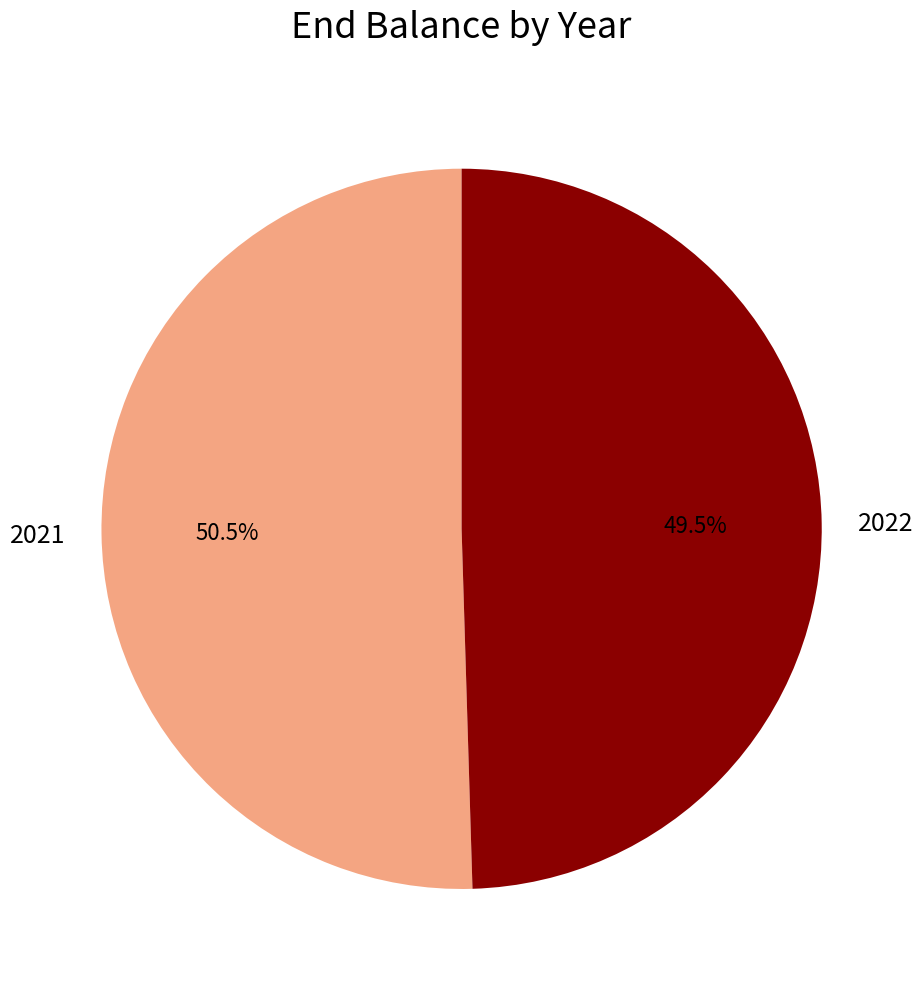

Is there a majority slice in this chart?

Yes